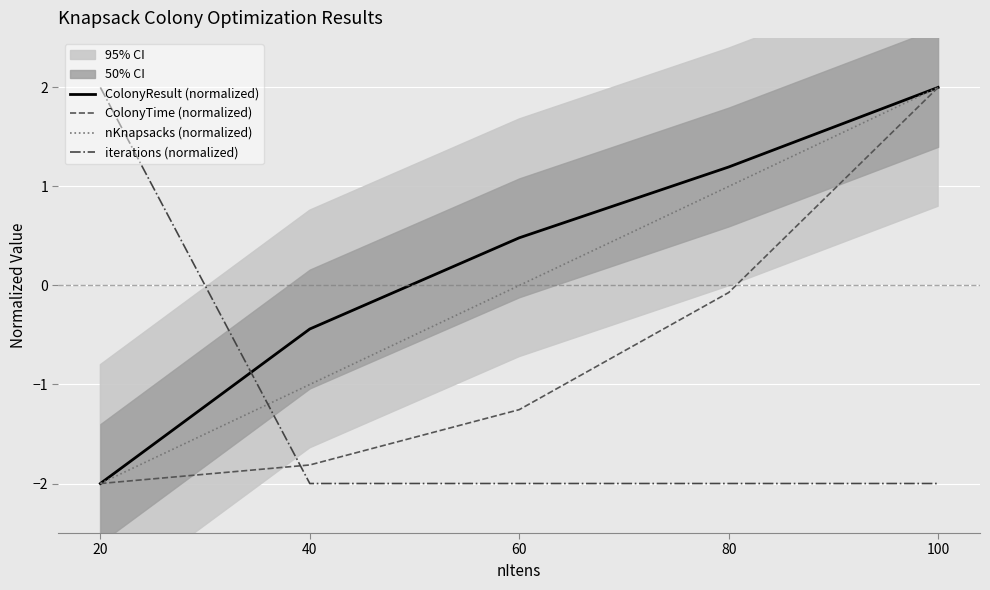

Reading right to left, transcribe all the data shown in this chart.

ColonyResult (normalized): 100=2.0	80=1.2	60=0.5	40=-0.4	20=-2.0
ColonyTime (normalized): 100=2.0	80=-0.1	60=-1.3	40=-1.8	20=-2.0
nKnapsacks (normalized): 100=2.0	80=1.0	60=0.0	40=-1.0	20=-2.0
iterations (normalized): 100=-2.0	80=-2.0	60=-2.0	40=-2.0	20=2.0